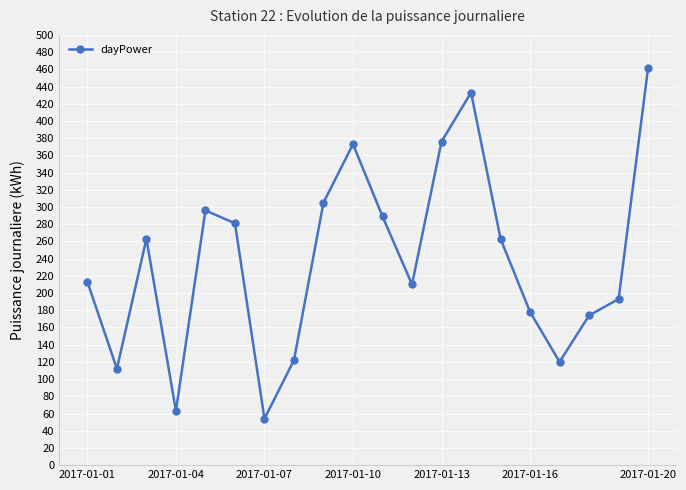

What is the smallest value displayed?

54